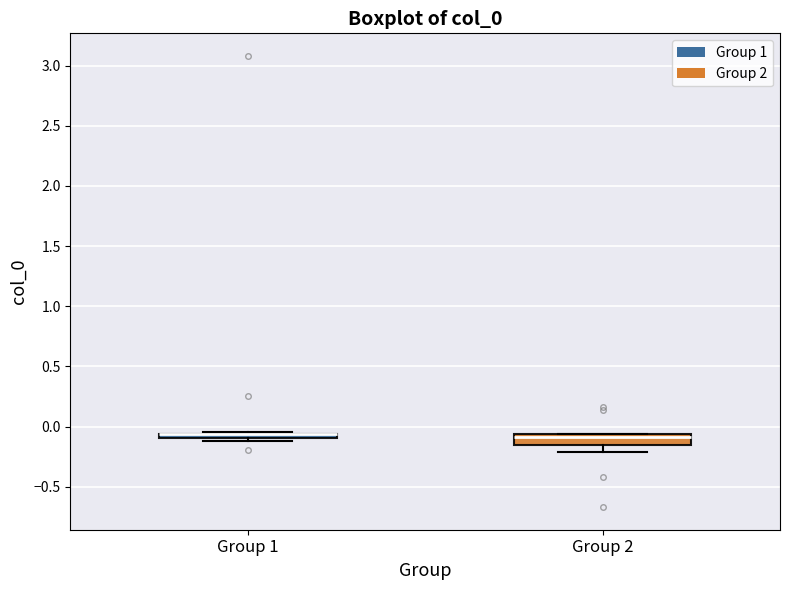

Where is the upper edge of the box for Group 1 on the y-axis? The values are not printed on the chart, so give them approximately, as read against the axis.

-0.05